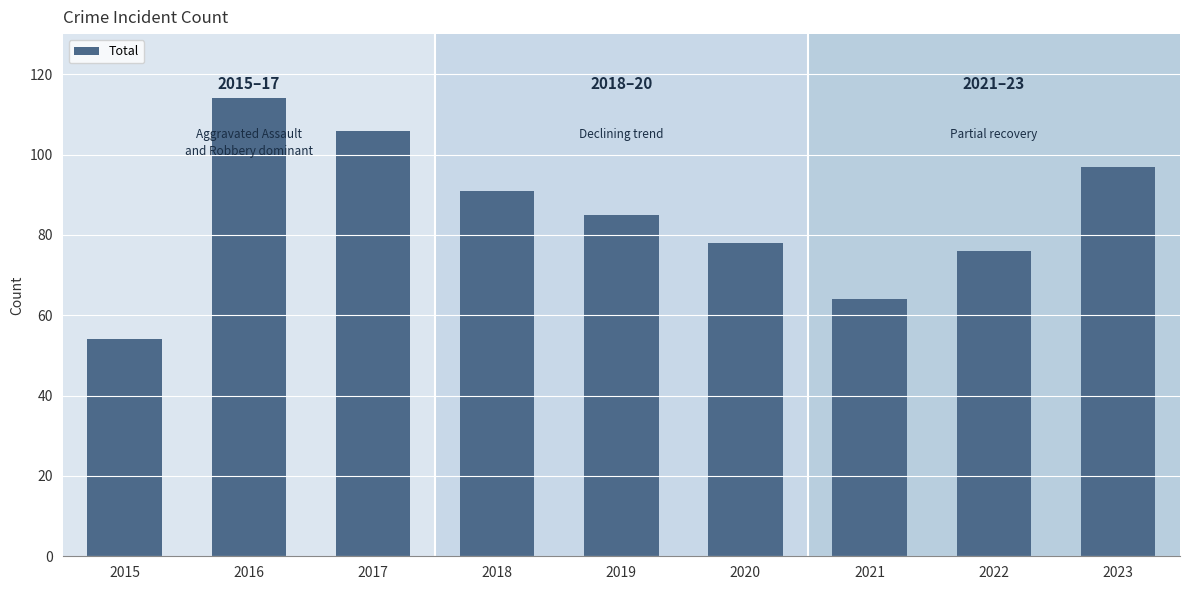

Where is the data nearest to the value 84?

2019